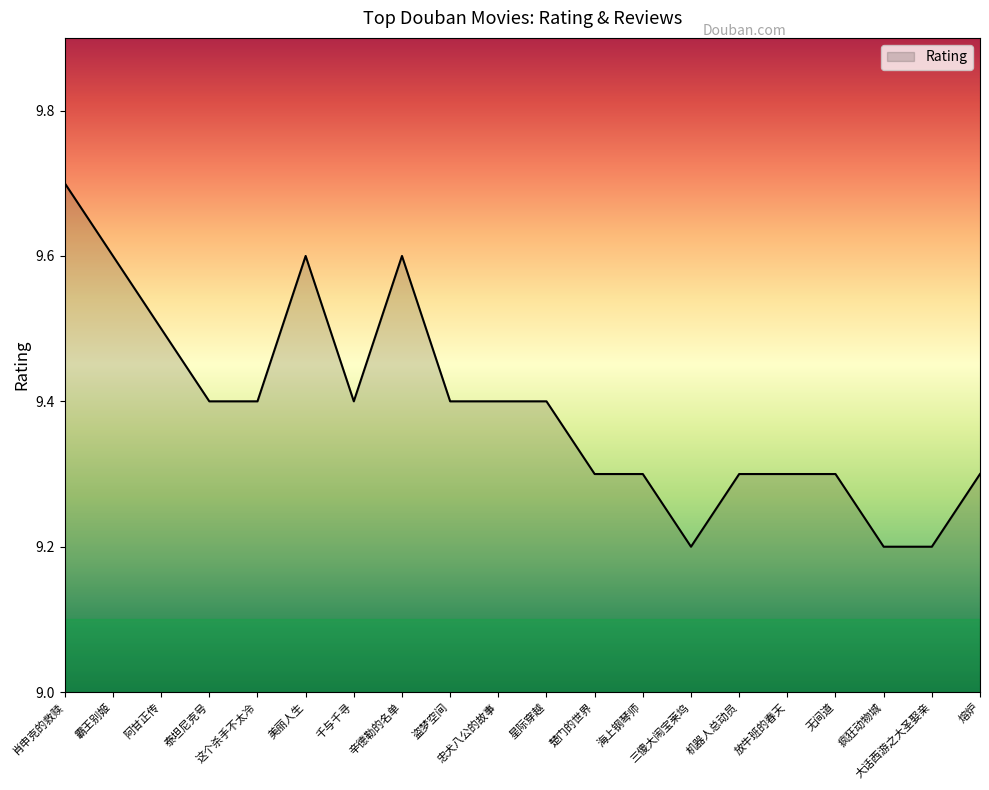

What is the difference between the maximum and minimum values?

0.5